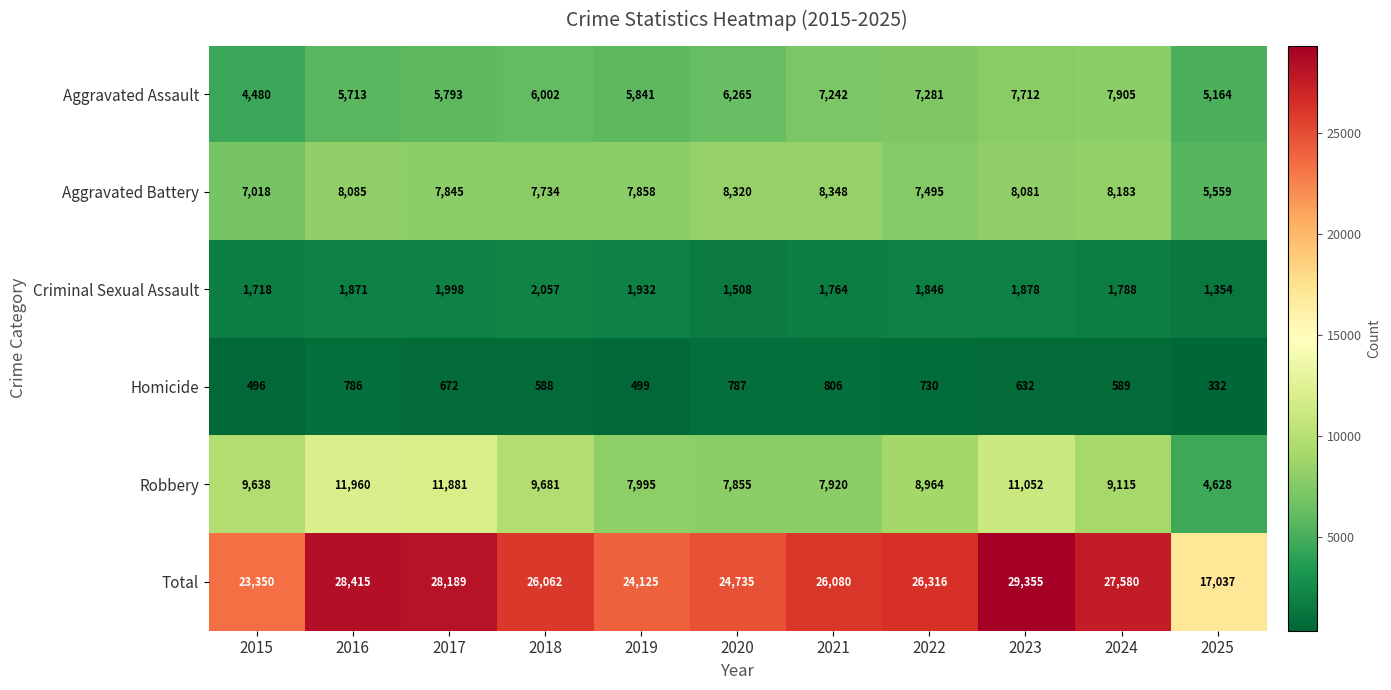

Which series has the largest total across all categories?

Total